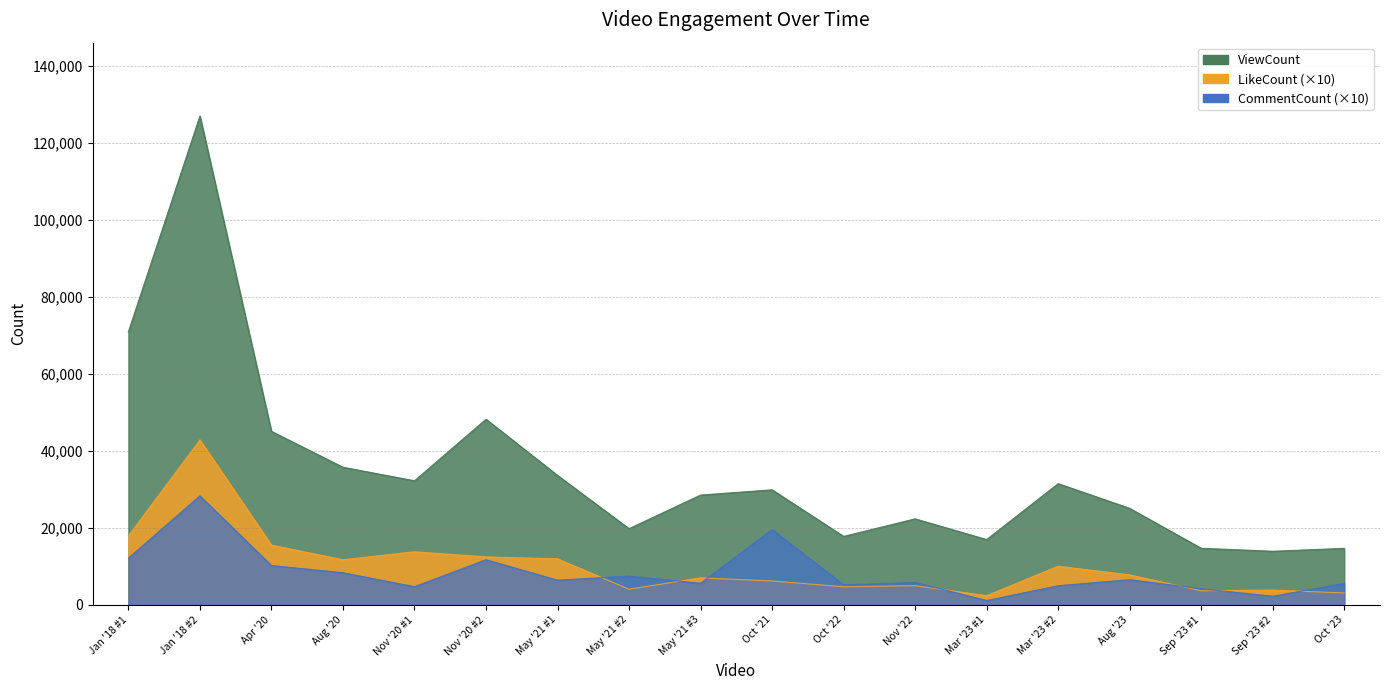

Reading left to right, extract all data points from this chart.

ViewCount: 70949	126968	45069	35742	32222	48208	33614	19788	28513	29879	17777	22333	16952	31478	25061	14695	13918	14673
LikeCount: 17900	42830	15510	11720	13780	12450	11950	4060	7010	6210	4700	4980	2390	10040	7780	3660	3830	3100
CommentCount: 12140	28310	10220	8340	4720	11720	6410	7470	5620	19550	5200	5810	1130	4970	6530	4190	2230	5590